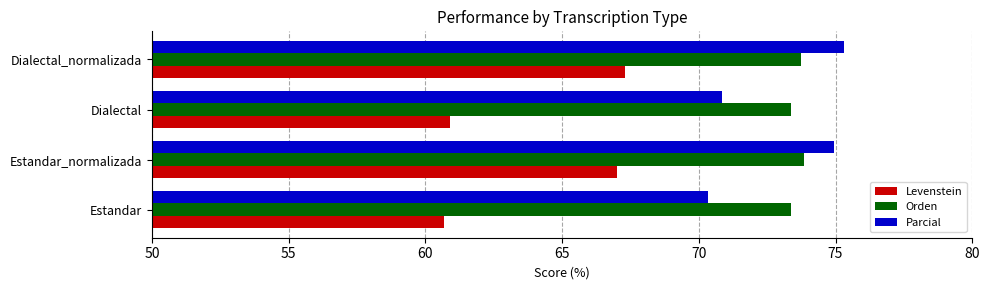

How many data points does each series have?

4